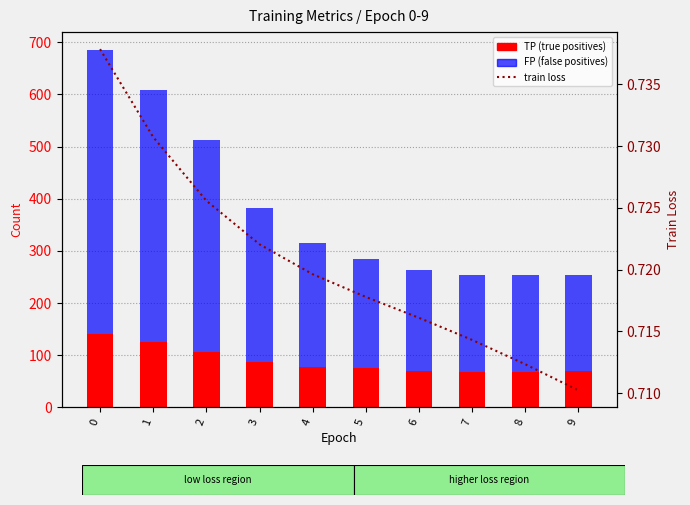

What is the average value of the train loss series?

0.7